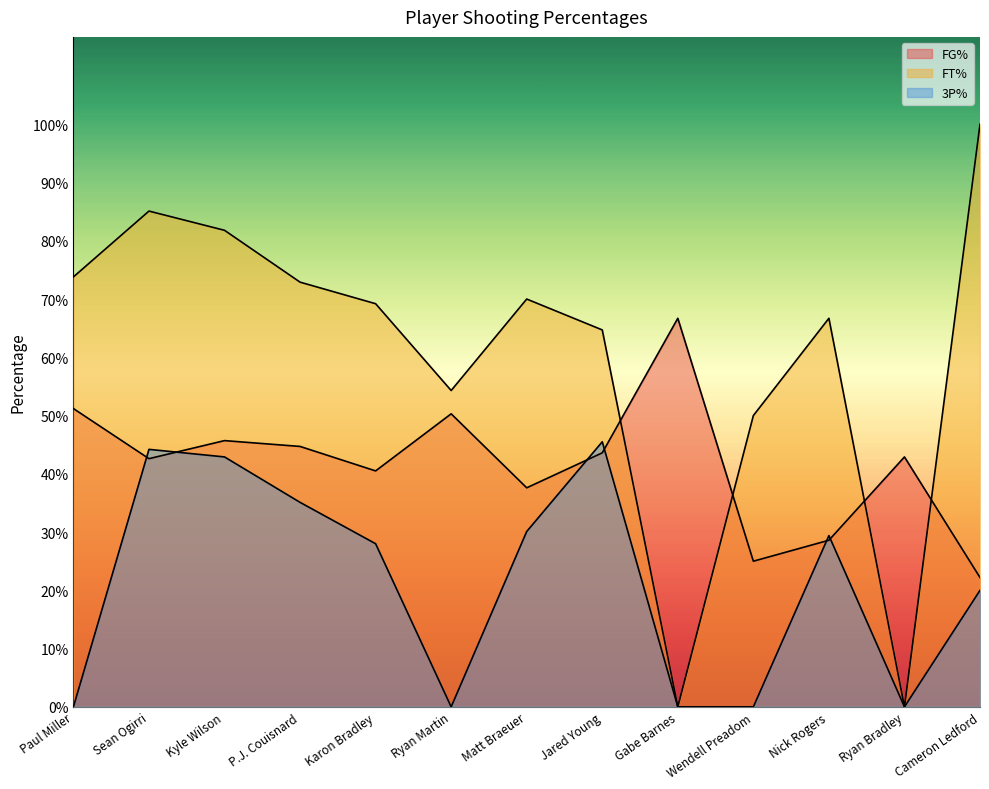

Which series has the widest spread of values?

FT%